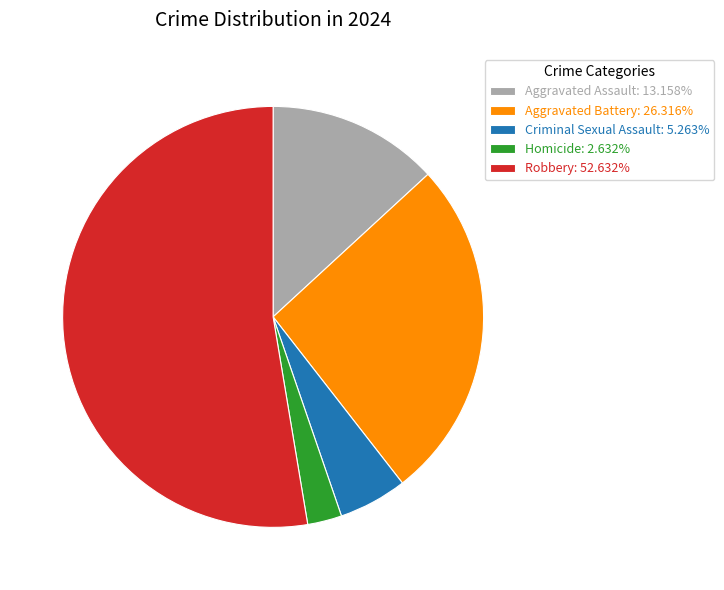

How many slices are in this pie chart?

5